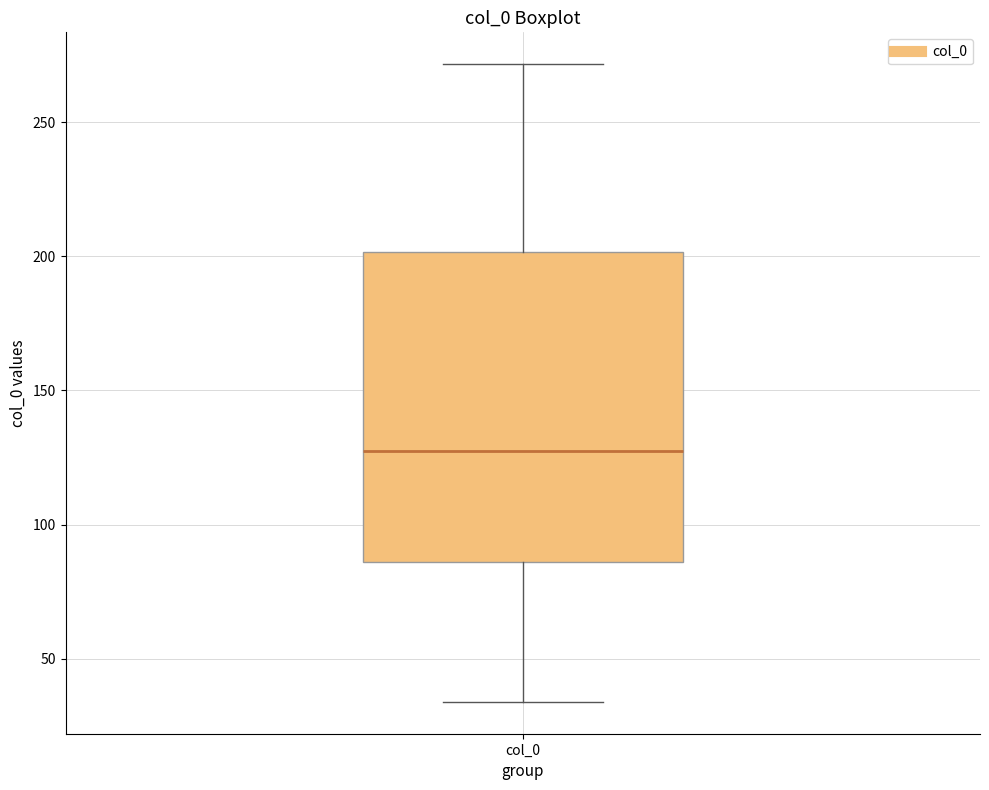

Where does the median line of the box for col_0 sit on the y-axis? The values are not printed on the chart, so give them approximately, as read against the axis.

125